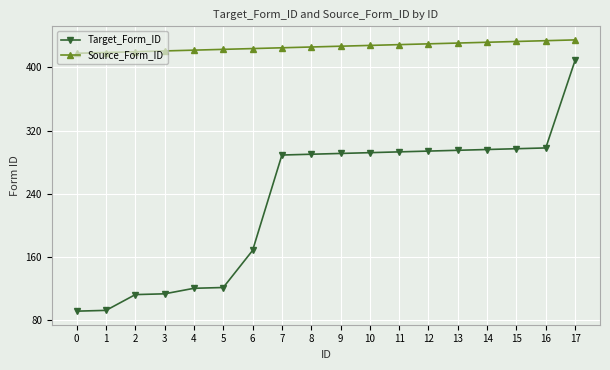

True or false: Source_Form_ID and Target_Form_ID intersect in this chart.

False